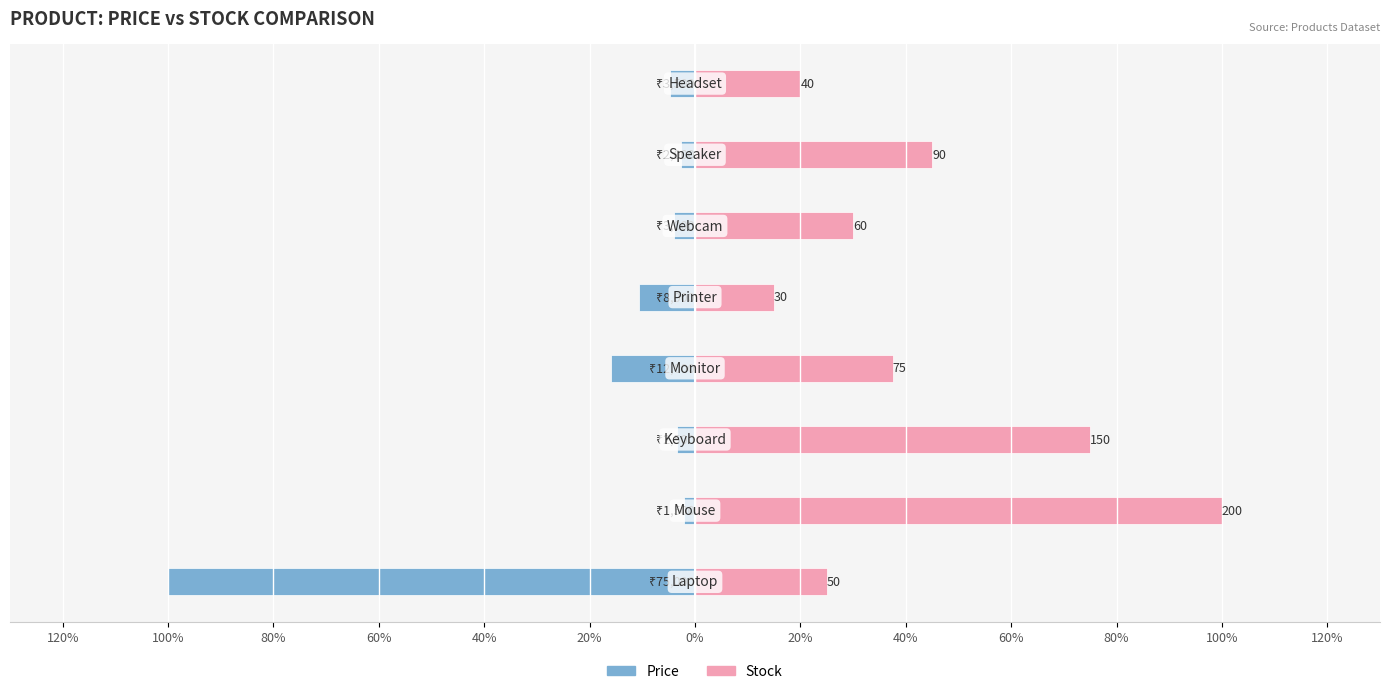

What is the greatest value displayed?

100.0